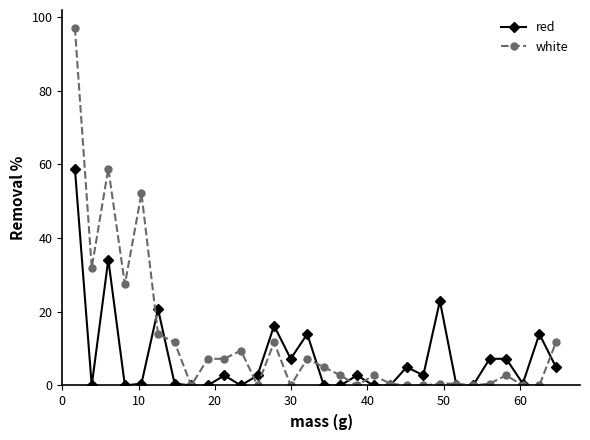

Which series has the largest total across all categories?

white